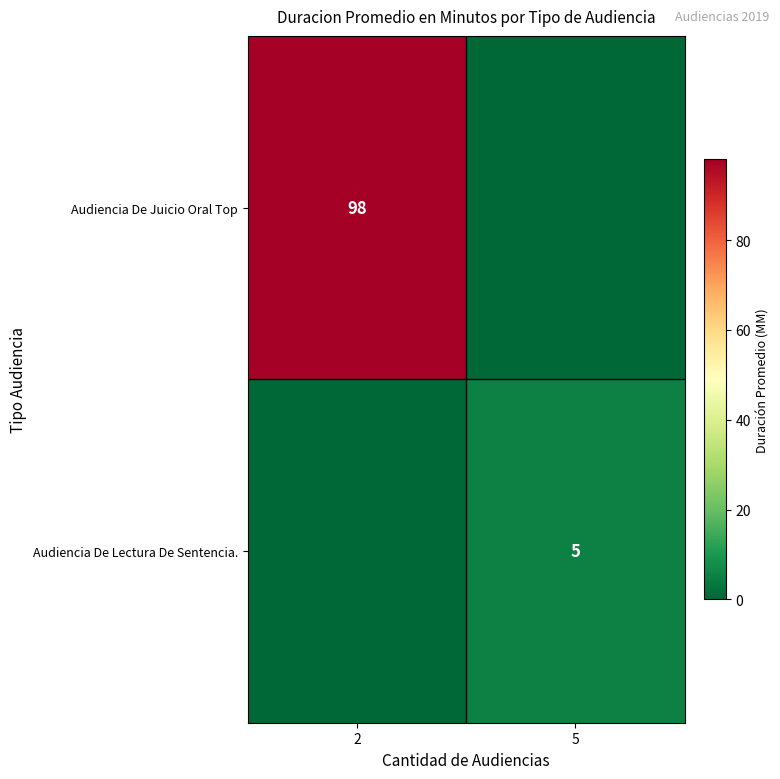

What is the spread (max minus min) of values at 5?

5